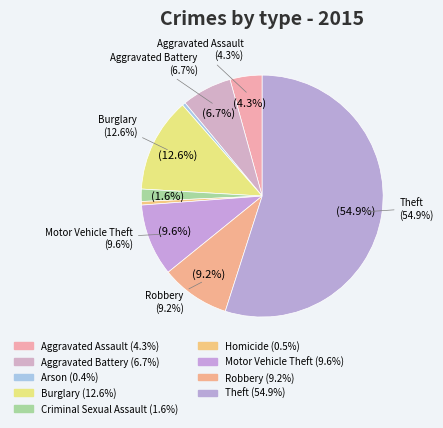

Do Robbery and Criminal Sexual Assault together represent more than half of the pie?

No